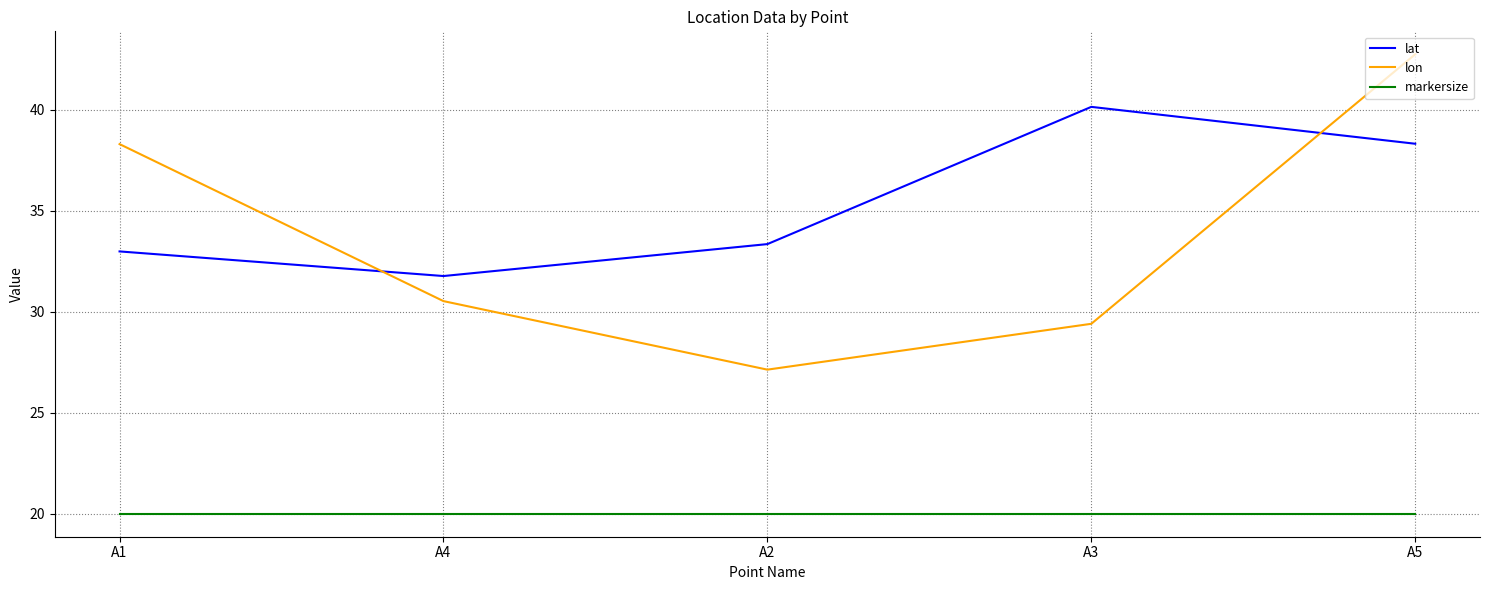

What is the sum of the markersize values at A1 and A5?

40.0